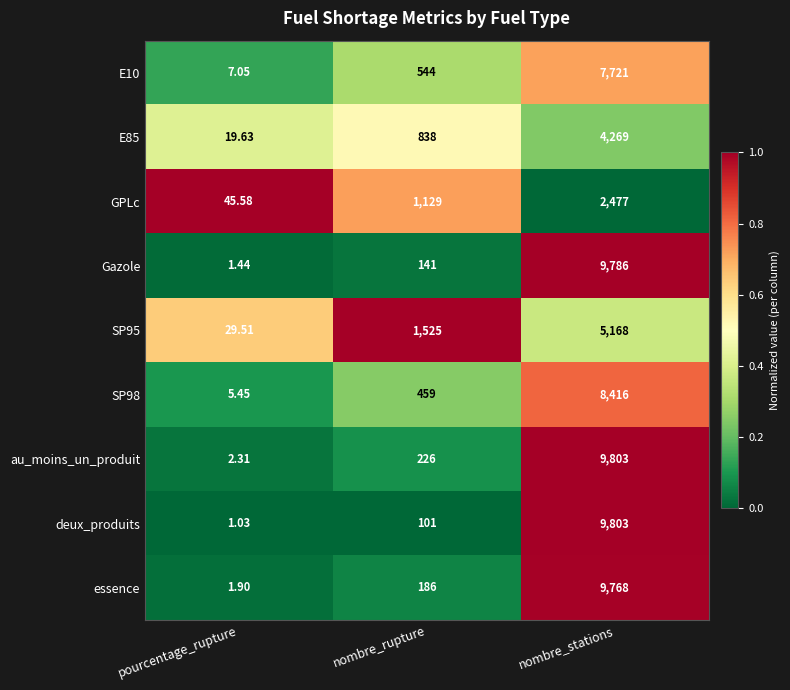

Between nombre_rupture and nombre_stations, which series saw the biggest shift?

deux_produits